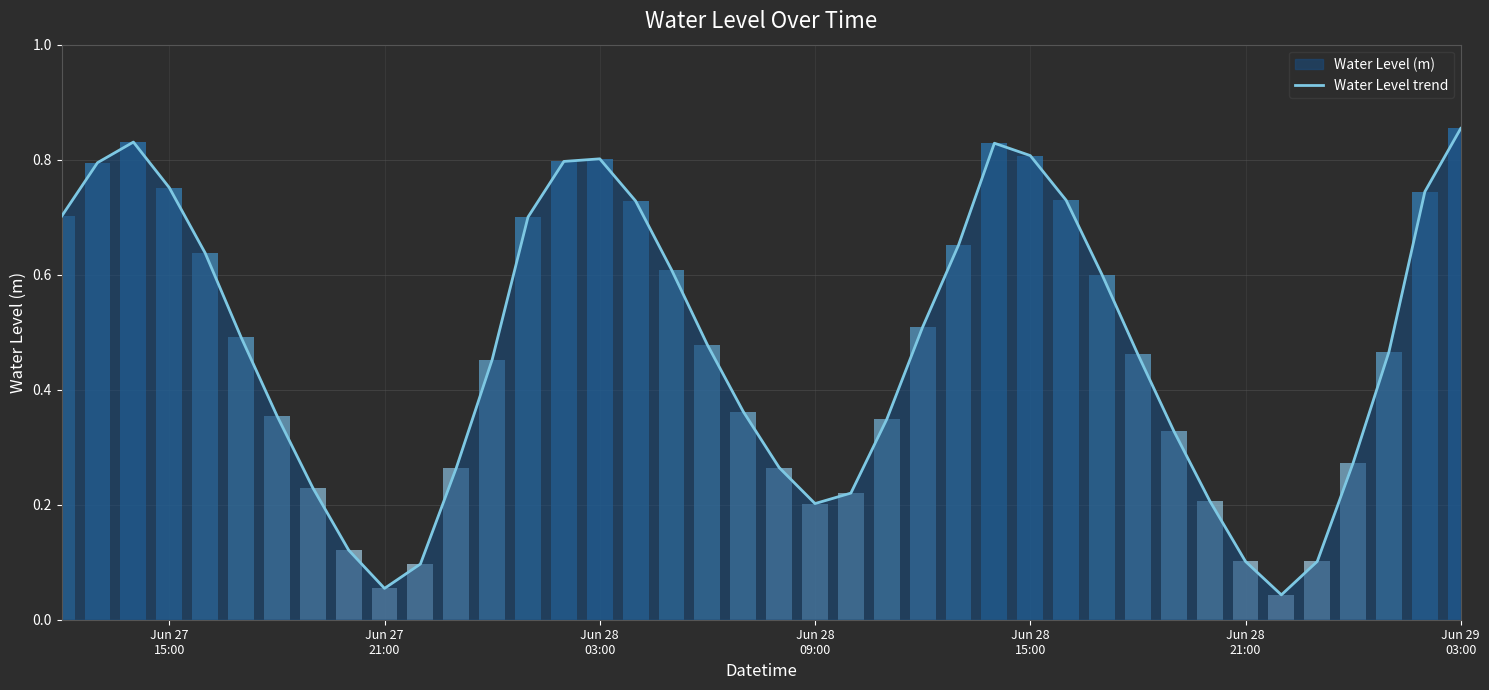

Reading right to left, transcribe all the data shown in this chart.

0.9	0.7	0.5	0.3	0.1	0.0	0.1	0.2	0.3	0.5	0.6	0.7	0.8	0.8	0.7	0.5	0.3	0.2	0.2	0.3	0.4	0.5	0.6	0.7	0.8	0.8	0.7	0.5	0.3	0.1	0.1	0.1	0.2	0.4	0.5	0.6	0.8	0.8	0.8	0.7